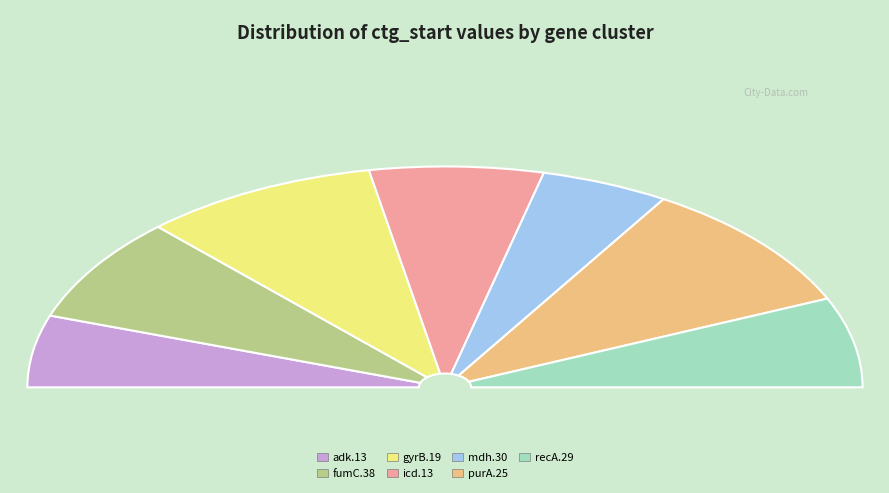

Count the number of slices in the pie.

7